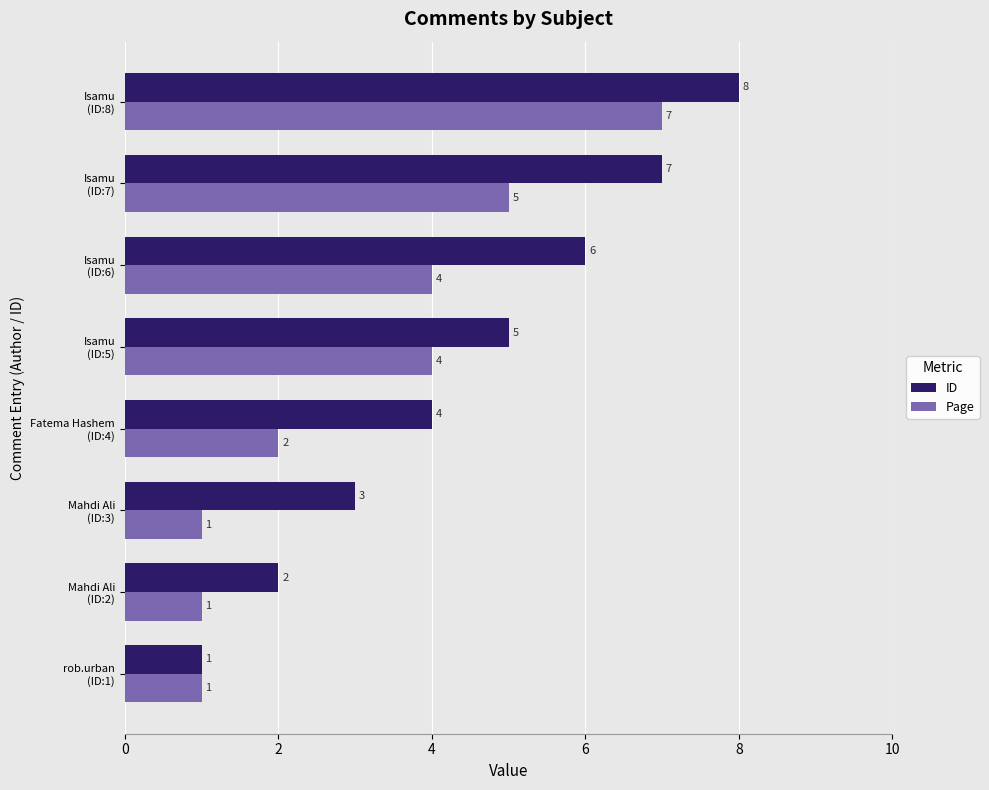

List the labels in order of ID value, smallest first.

rob.urban
(ID:1), Mahdi Ali
(ID:2), Mahdi Ali
(ID:3), Fatema Hashem
(ID:4), Isamu
(ID:5), Isamu
(ID:6), Isamu
(ID:7), Isamu
(ID:8)